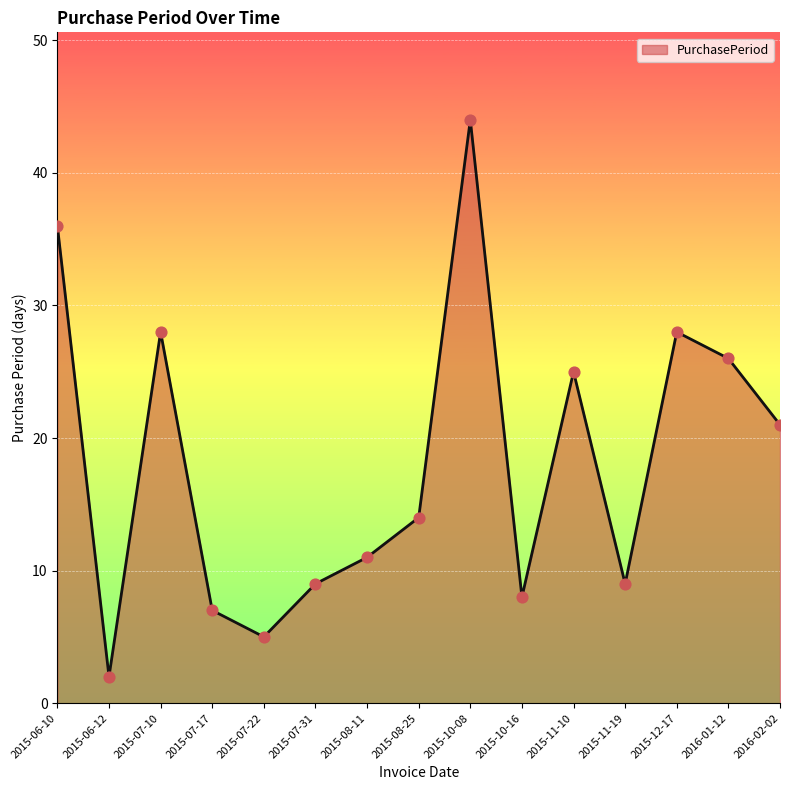

What is the change in value from 2015-07-10 to 2015-07-22?

-23